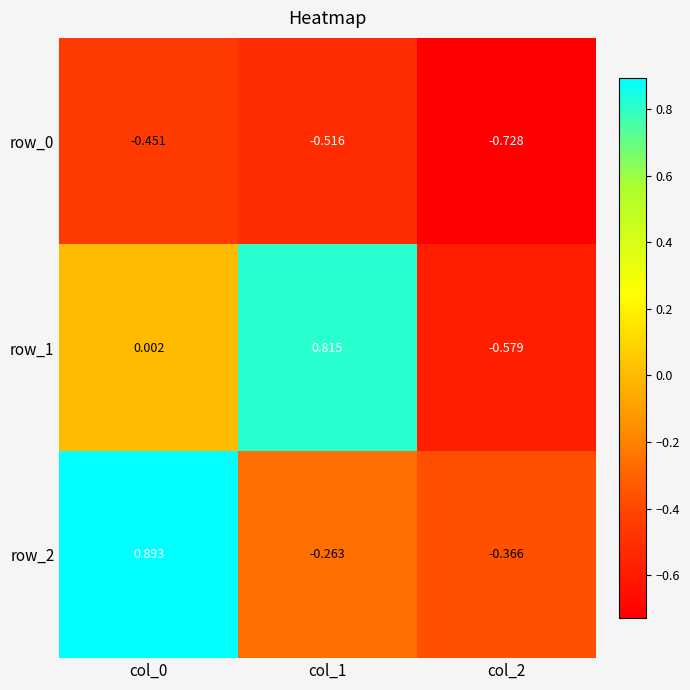

Is the value of row_1 at col_2 greater than the value of row_2 at col_1?

No